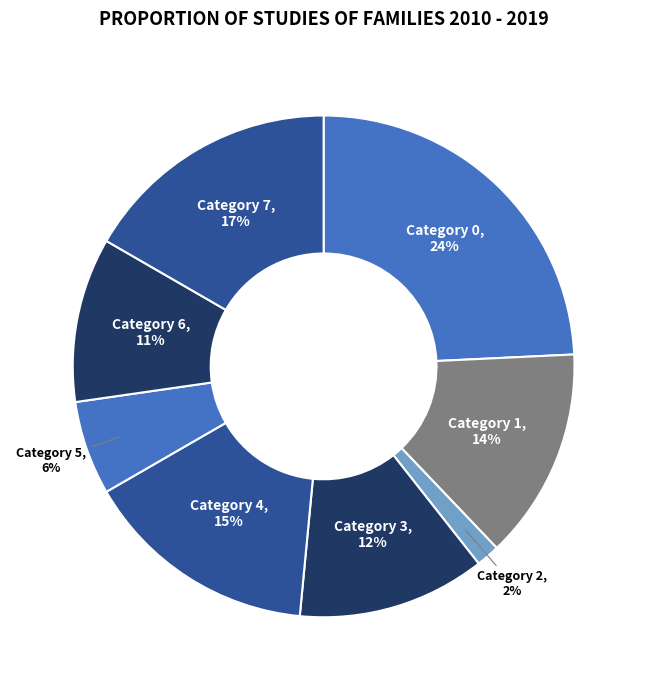

To the nearest percent, what percentage of the pie is Category 6?

11%